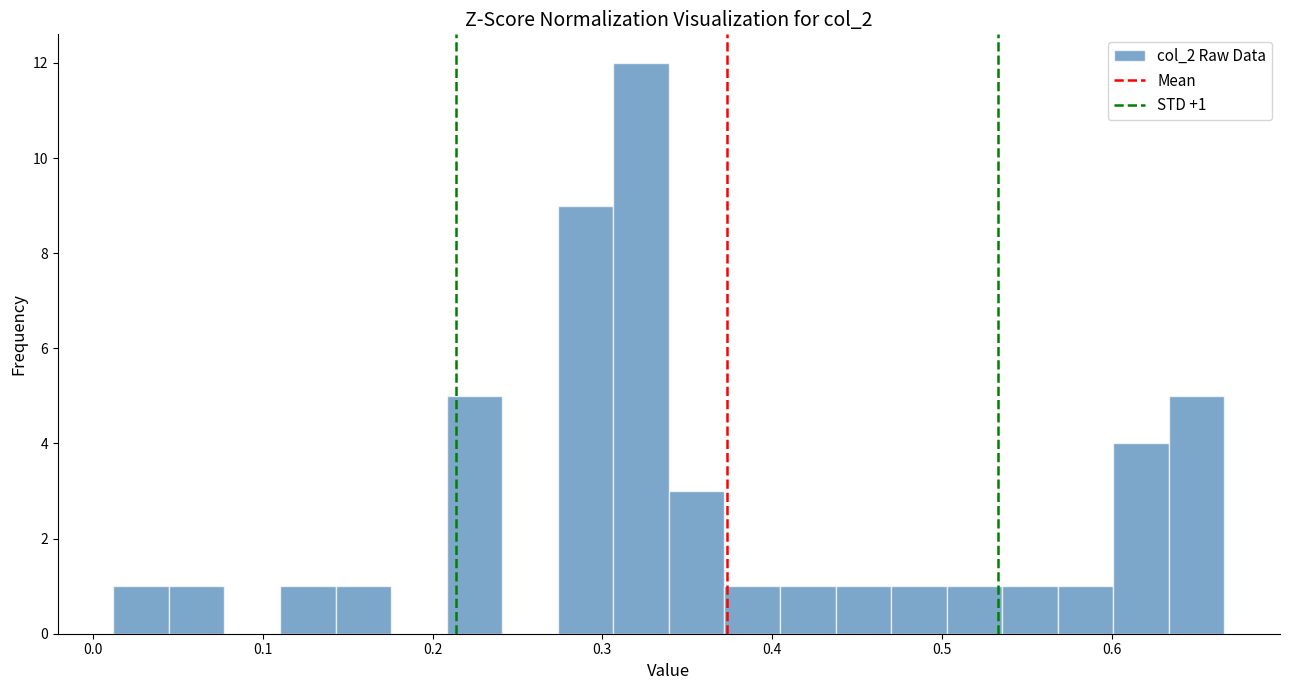

Read against the x-axis, roughly where is the centre of the tallest bar?

0.32